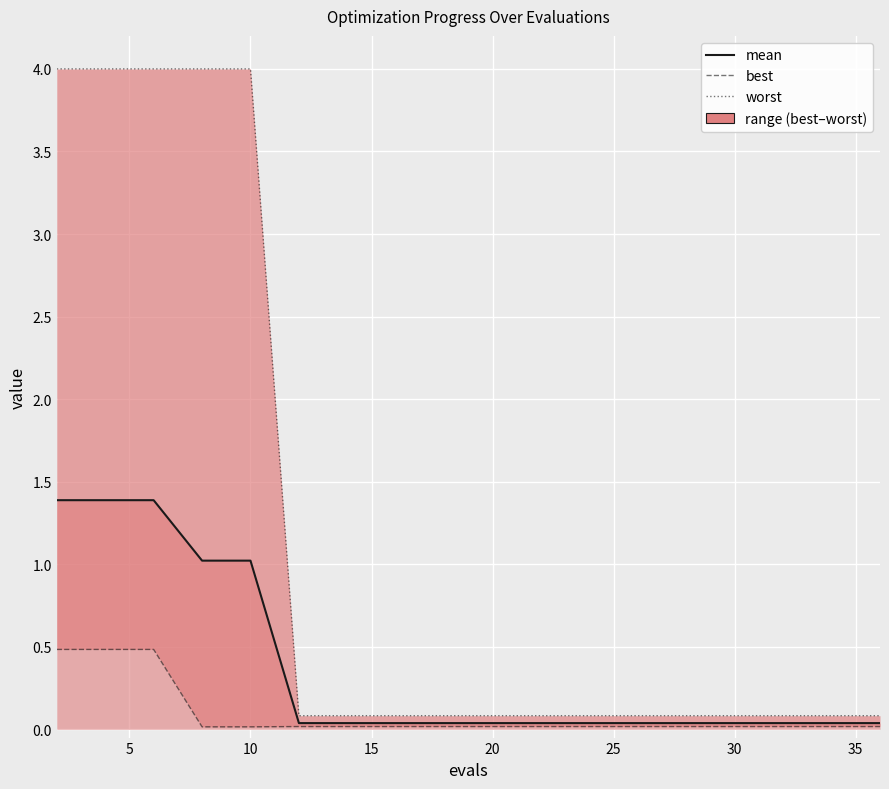

Which series has the widest spread of values?

worst